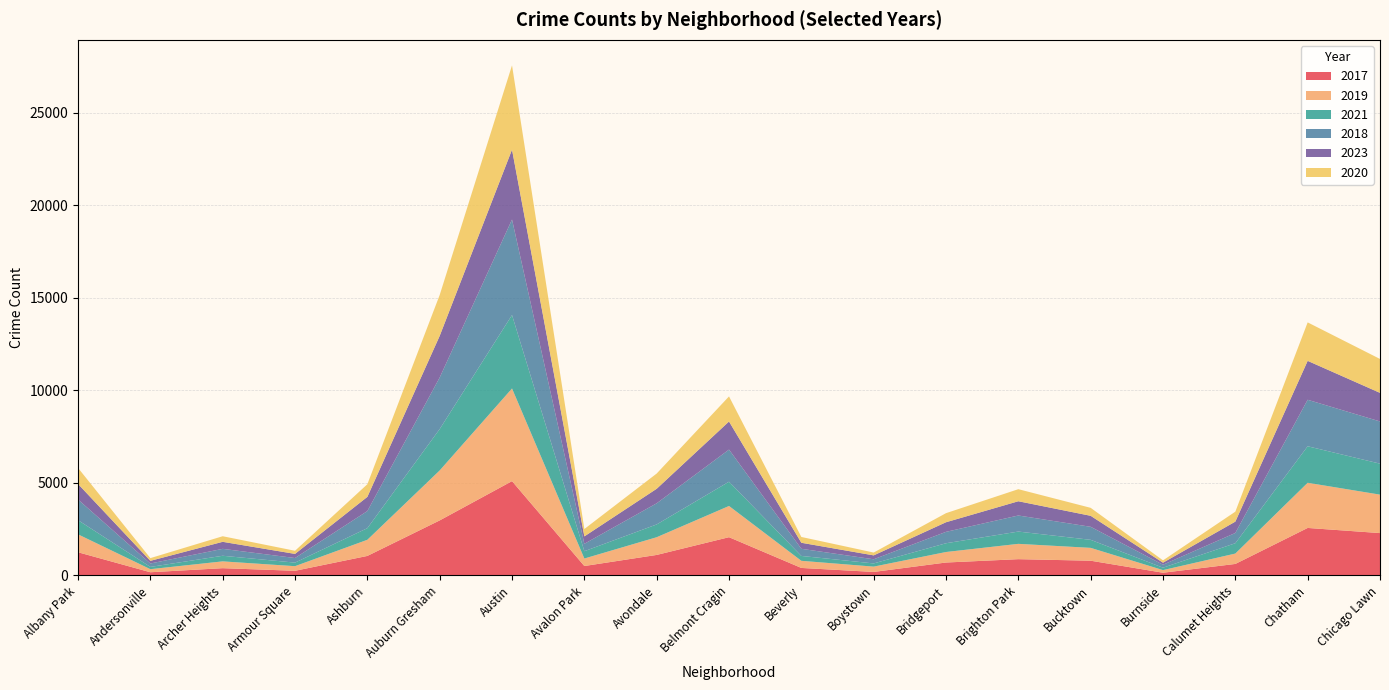

Reading left to right, transcribe all the data shown in this chart.

2017: Albany Park=1252	Andersonville=171	Archer Heights=391	Armour Square=250	Ashburn=1053	Auburn Gresham=2973	Austin=5096	Avalon Park=508	Avondale=1107	Belmont Cragin=2066	Beverly=404	Boystown=188	Bridgeport=697	Brighton Park=878	Bucktown=795	Burnside=145	Calumet Heights=620	Chatham=2566	Chicago Lawn=2288
2019: Albany Park=968	Andersonville=166	Archer Heights=368	Armour Square=249	Ashburn=872	Auburn Gresham=2700	Austin=5008	Avalon Park=405	Avondale=957	Belmont Cragin=1687	Beverly=385	Boystown=287	Bridgeport=568	Brighton Park=828	Bucktown=694	Burnside=142	Calumet Heights=561	Chatham=2441	Chicago Lawn=2078
2021: Albany Park=767	Andersonville=123	Archer Heights=303	Armour Square=193	Ashburn=629	Auburn Gresham=2237	Austin=3970	Avalon Park=395	Avondale=692	Belmont Cragin=1312	Beverly=264	Boystown=173	Bridgeport=474	Brighton Park=664	Bucktown=435	Burnside=130	Calumet Heights=559	Chatham=1974	Chicago Lawn=1675
2018: Albany Park=1117	Andersonville=184	Archer Heights=374	Armour Square=248	Ashburn=924	Auburn Gresham=2787	Austin=5163	Avalon Park=401	Avondale=1142	Belmont Cragin=1736	Beverly=386	Boystown=224	Bridgeport=616	Brighton Park=869	Bucktown=704	Burnside=160	Calumet Heights=554	Chatham=2513	Chicago Lawn=2281
2023: Albany Park=839	Andersonville=144	Archer Heights=380	Armour Square=223	Ashburn=767	Auburn Gresham=2250	Austin=3777	Avalon Park=400	Avondale=785	Belmont Cragin=1519	Beverly=326	Boystown=211	Bridgeport=519	Brighton Park=770	Bucktown=594	Burnside=111	Calumet Heights=614	Chatham=2103	Chicago Lawn=1545
2020: Albany Park=868	Andersonville=147	Archer Heights=302	Armour Square=169	Ashburn=684	Auburn Gresham=2211	Austin=4556	Avalon Park=399	Avondale=824	Belmont Cragin=1356	Beverly=314	Boystown=153	Bridgeport=491	Brighton Park=652	Bucktown=431	Burnside=126	Calumet Heights=538	Chatham=2080	Chicago Lawn=1833